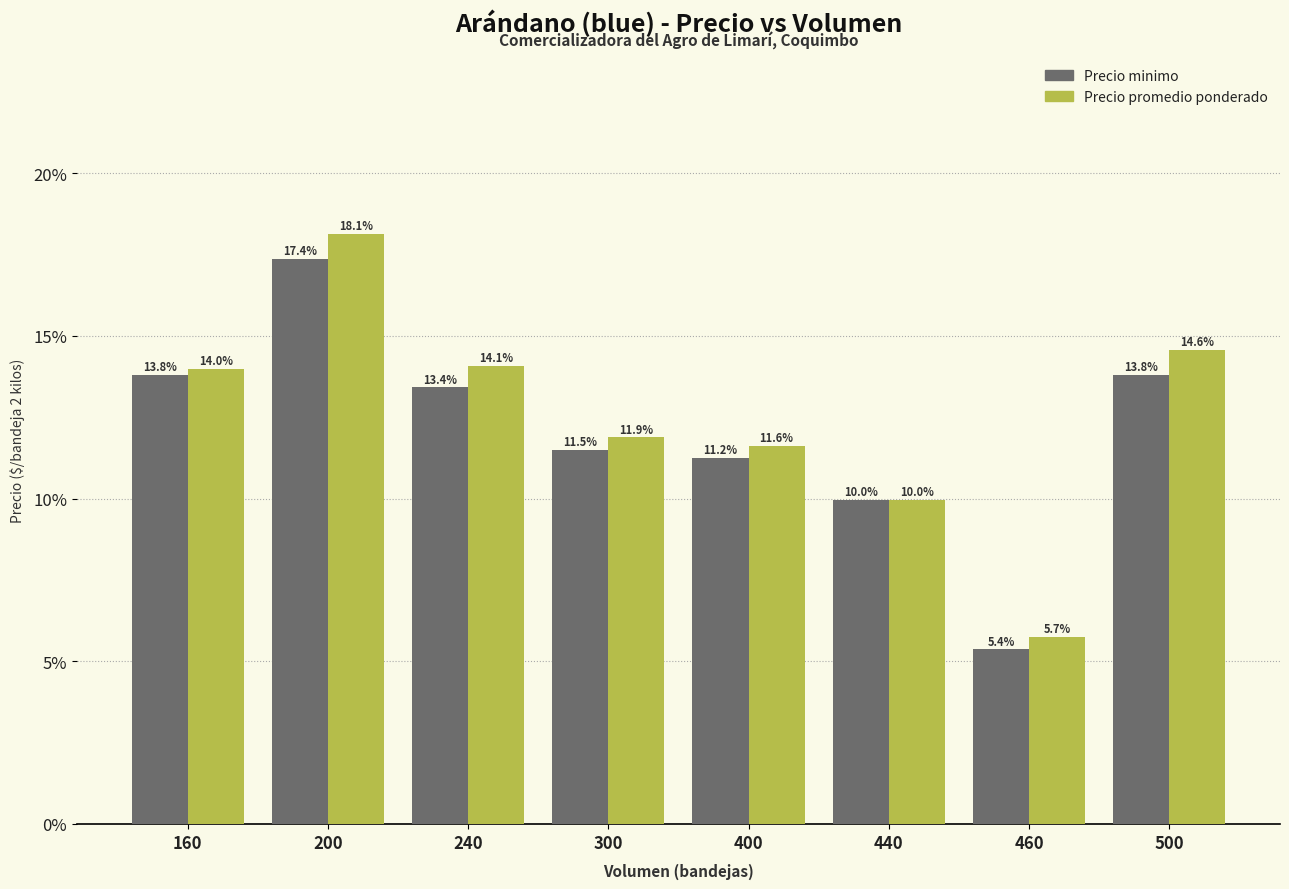

What is the average value of the Precio promedio ponderado series?

12.5